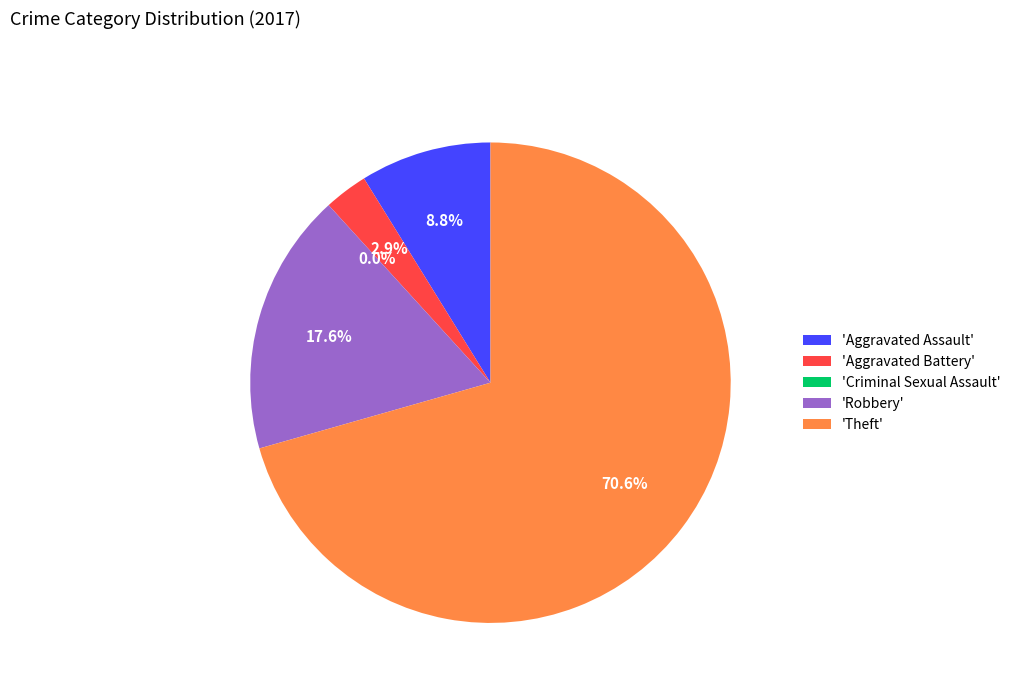

Which category has the biggest portion of the pie?

Theft